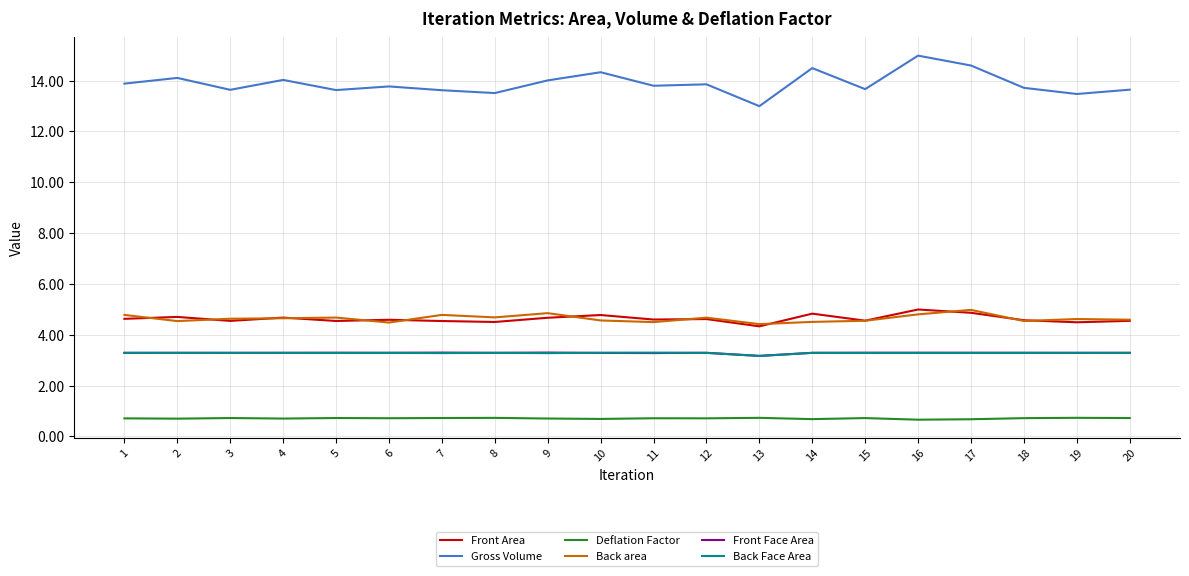

What is the difference between the highest and lowest values at 17?

13.9